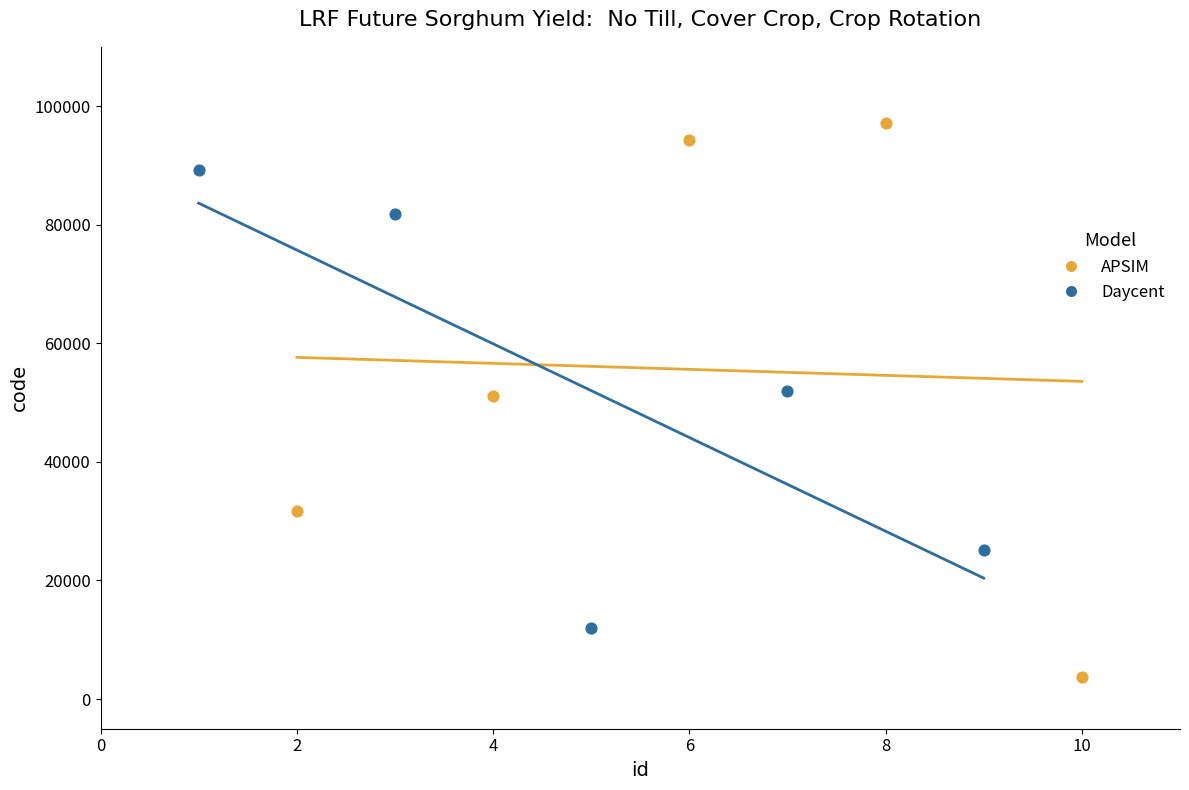

What are all the series names shown in the legend?

APSIM, Daycent